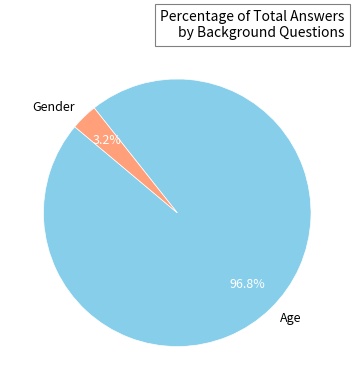

True or false: Gender accounts for 3% of the total.

True